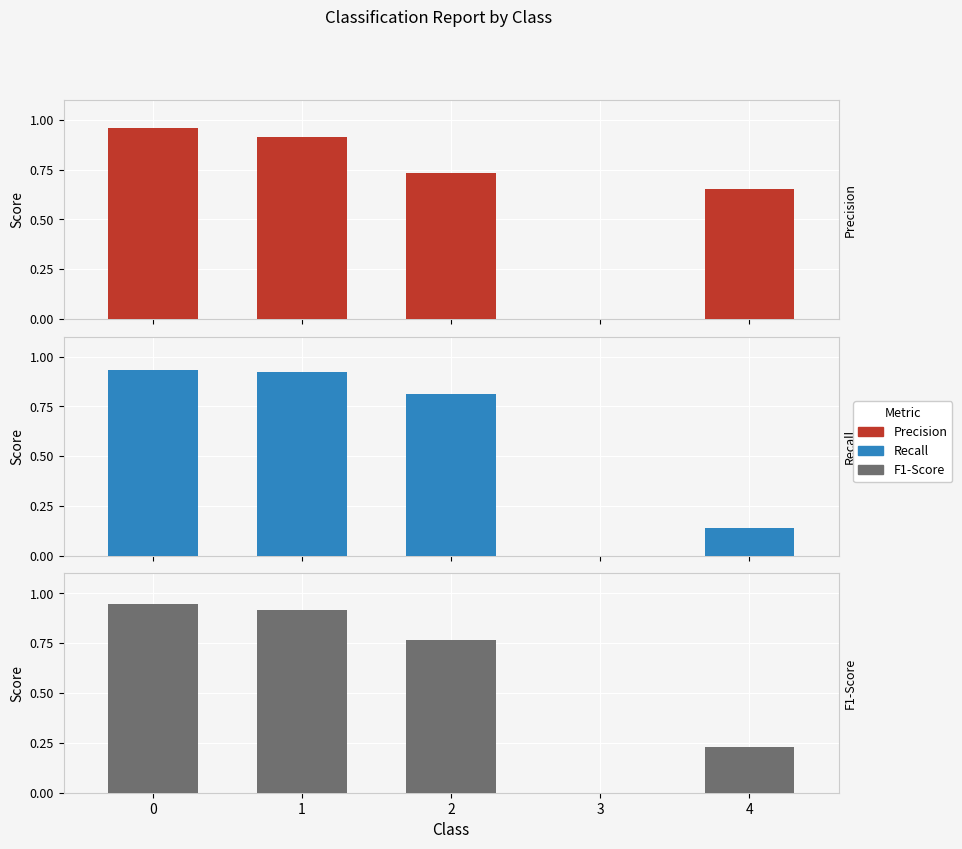

Are the bars grouped side by side (vs. stacked)?

Yes